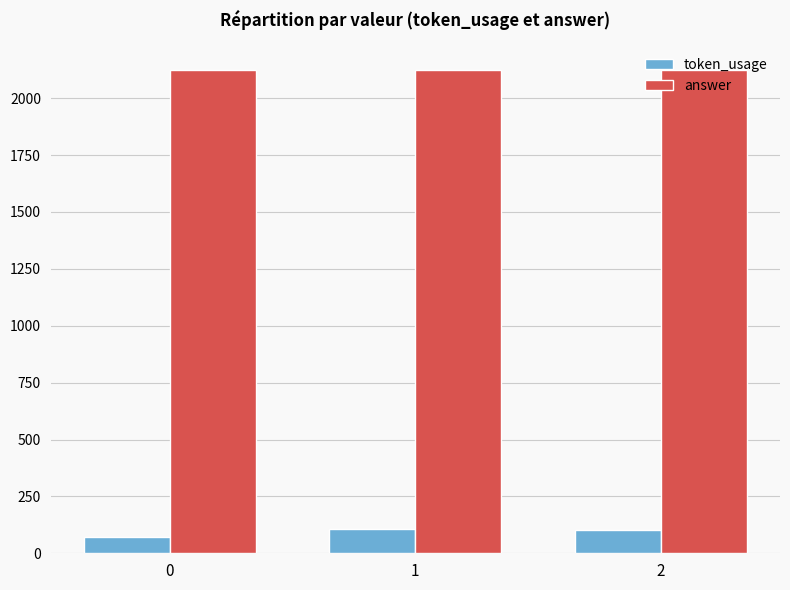

List the series in order of their overall mean, lowest first.

token_usage, answer